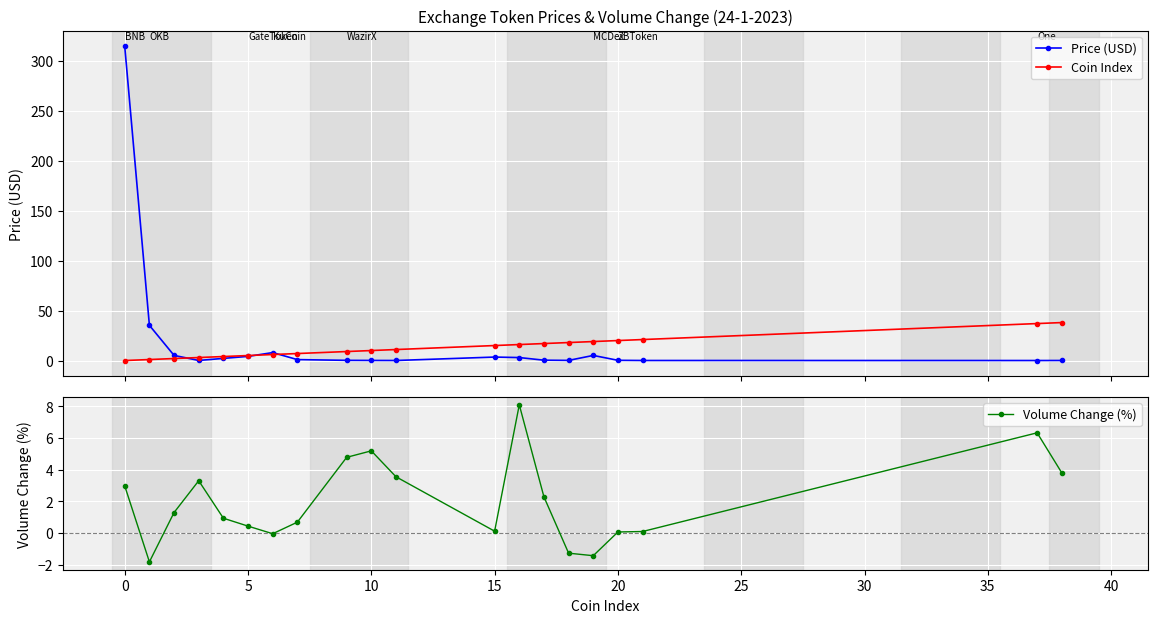

True or false: Price (USD) has more than 0 interior local peaks.

True